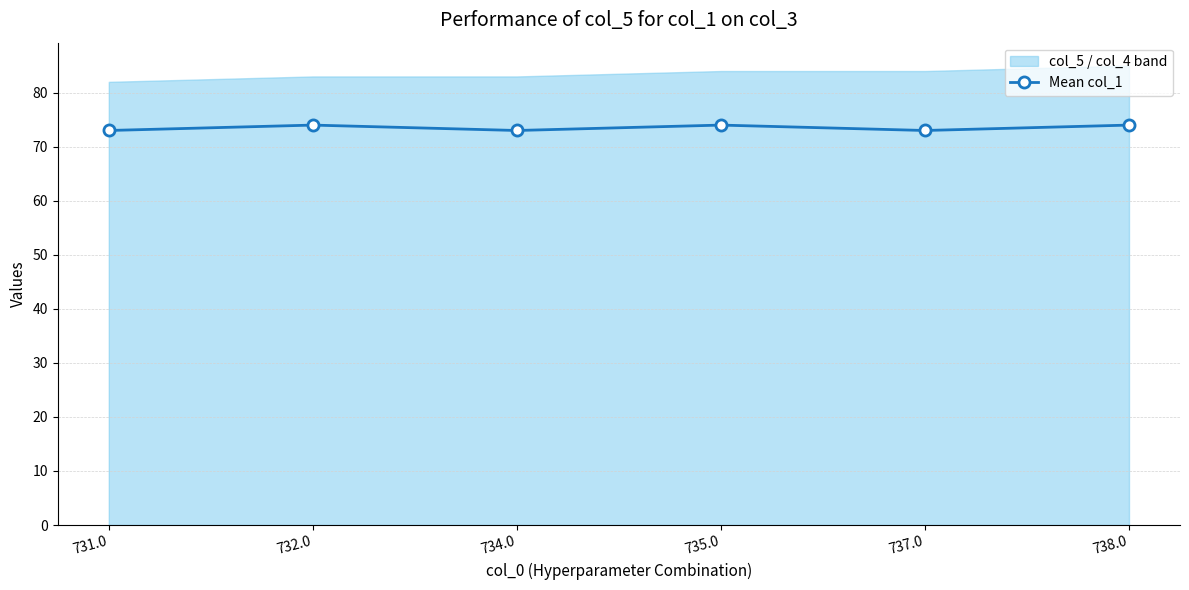

Is it true that the value at 735.0 is 103?

False